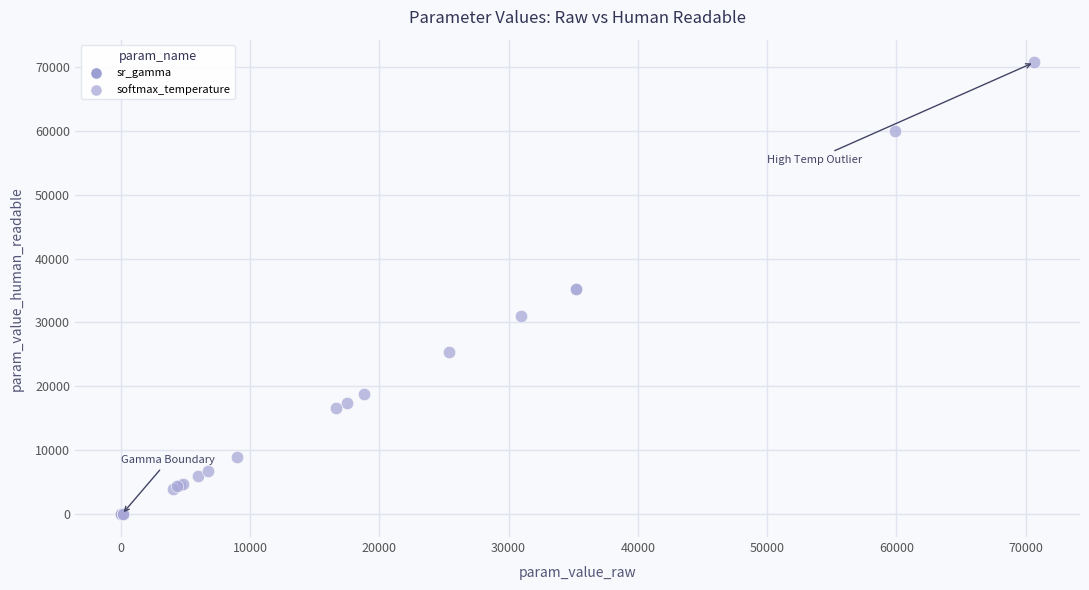

Which series reaches the maximum Y coordinate?

softmax_temperature